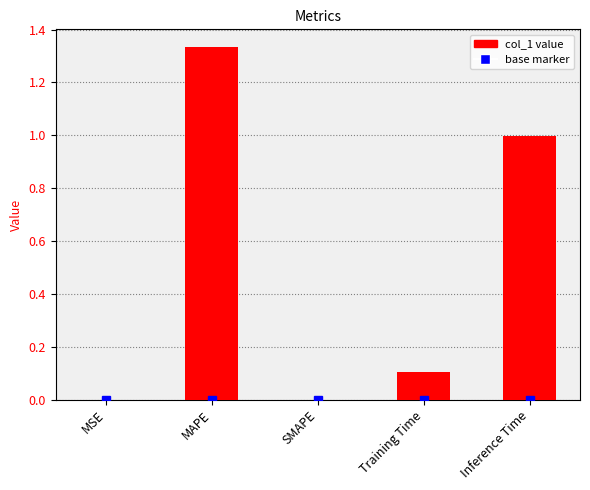

What is the difference between the values at Training Time and MAPE?

1.2